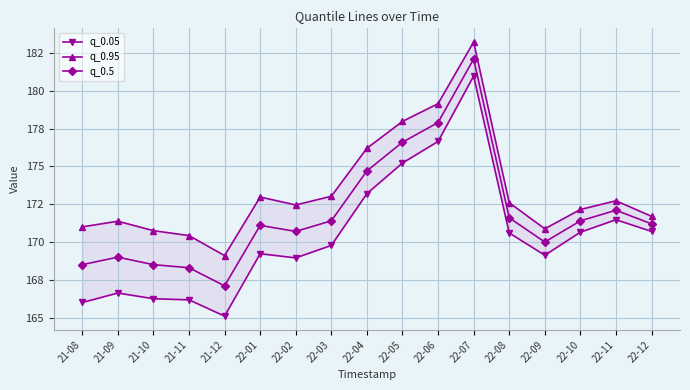

Rank the series by their average value, from highest to lowest.

q_0.95, q_0.5, q_0.05